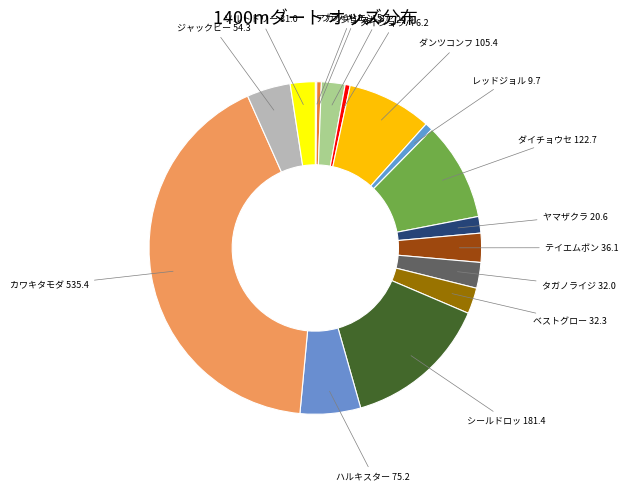

How many segments does this pie chart have?

16